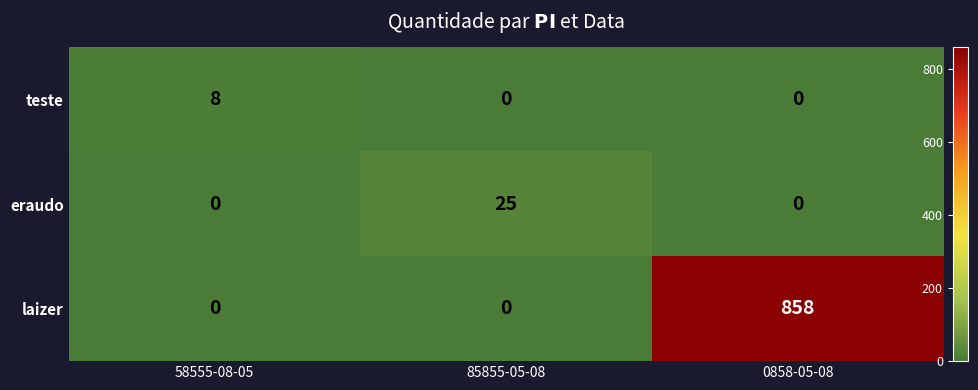

Which series has the largest total across all categories?

laizer